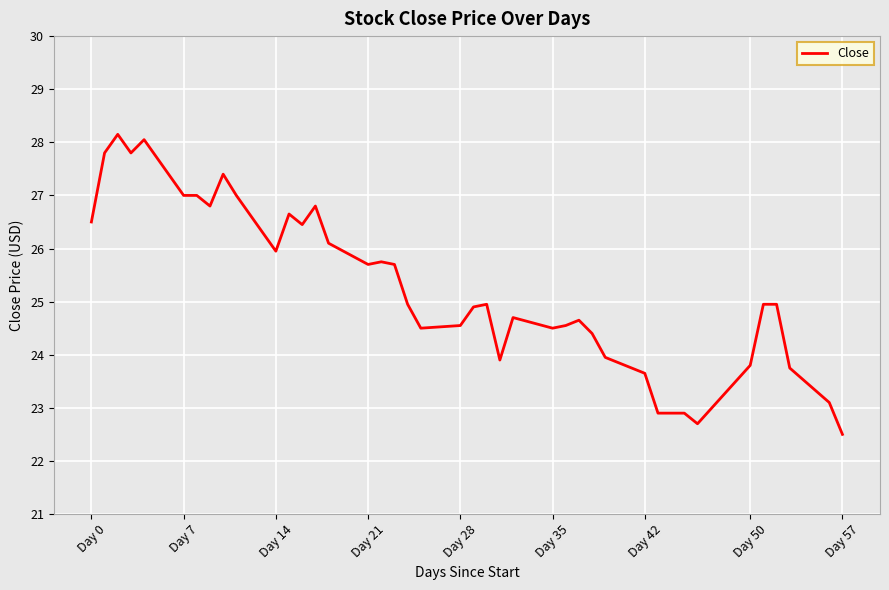

What is the smallest value displayed?

22.5